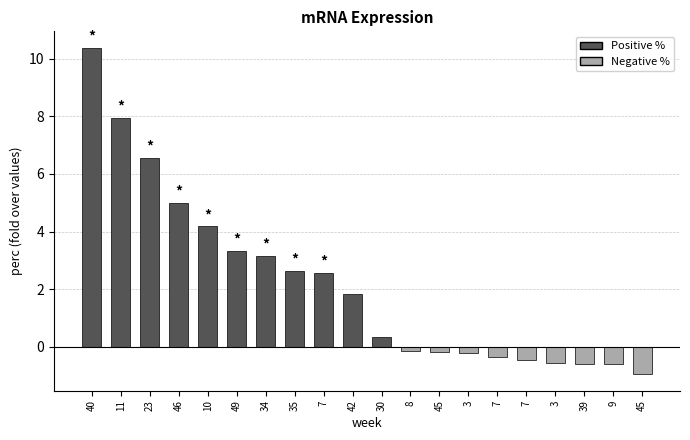

Reading right to left, what are all the values shown in this chart?

45=-1.0	9=-0.6	39=-0.6	3=-0.6	7=-0.5	7=-0.4	3=-0.2	45=-0.2	8=-0.2	30=0.3	42=1.8	7=2.6	35=2.6	34=3.1	49=3.3	10=4.2	46=5.0	23=6.6	11=7.9	40=10.4